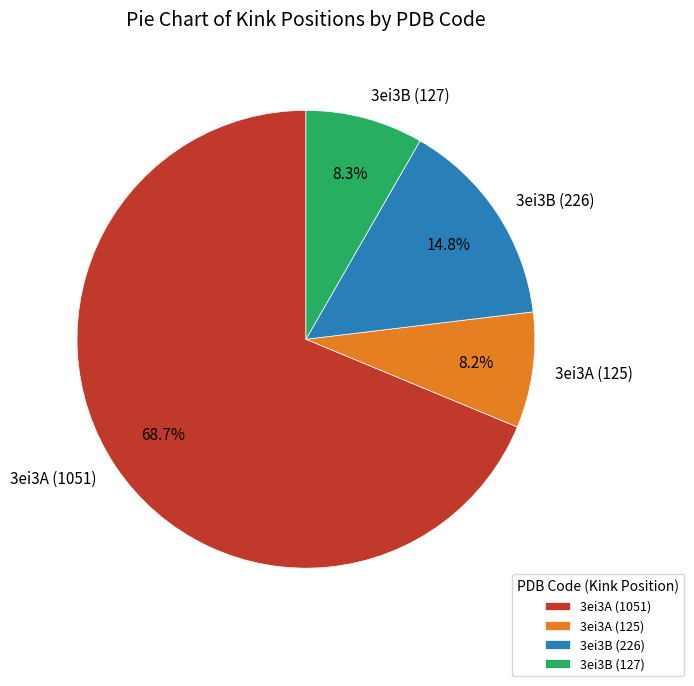

Which slice is the largest?

3ei3A (1051)